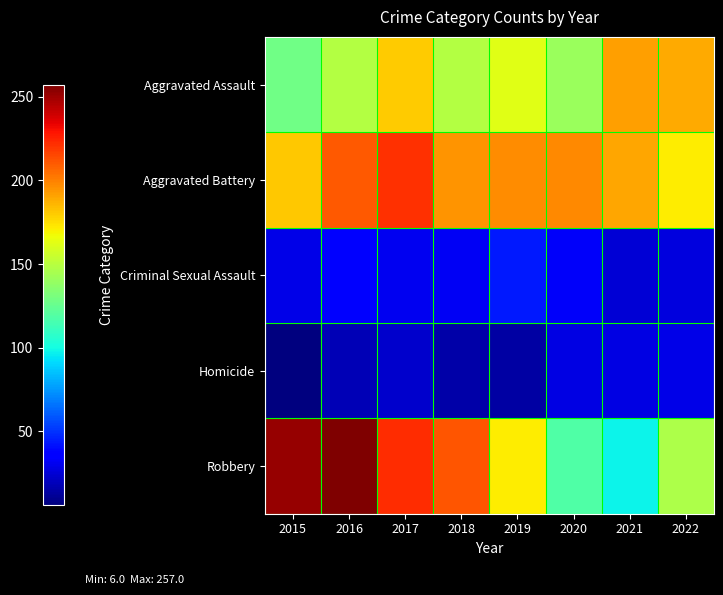

Which series has the largest range (max minus min)?

Robbery